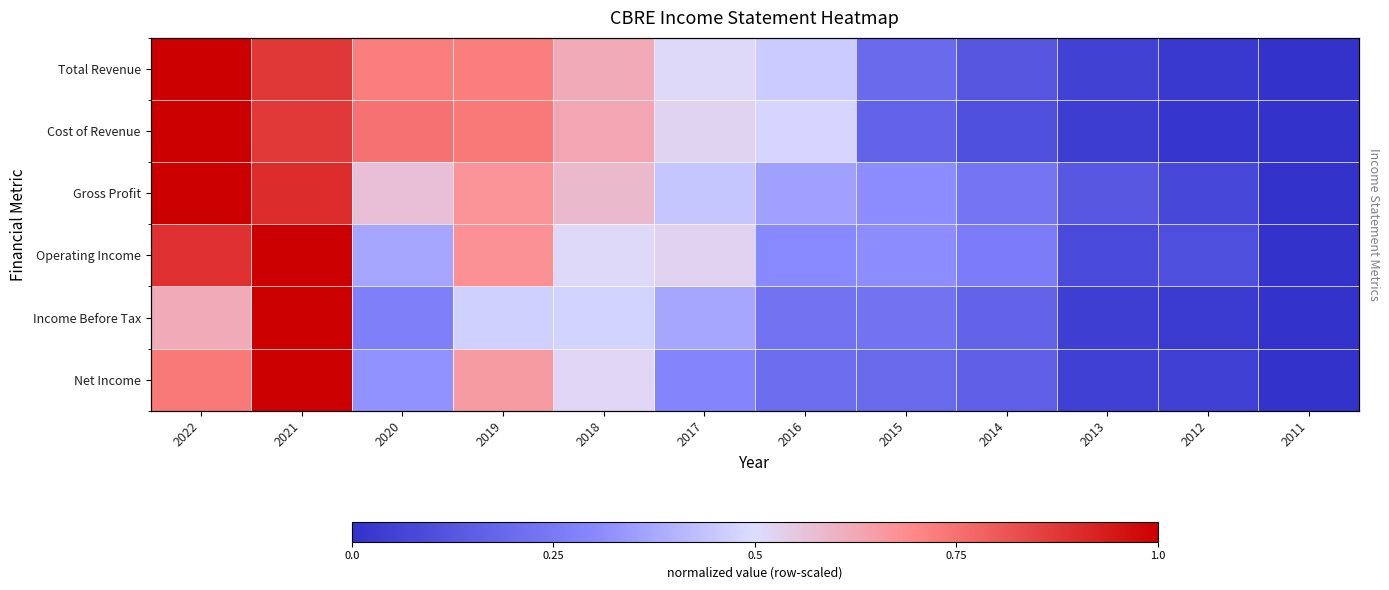

How many data points in Income Before Tax are above 0?

11